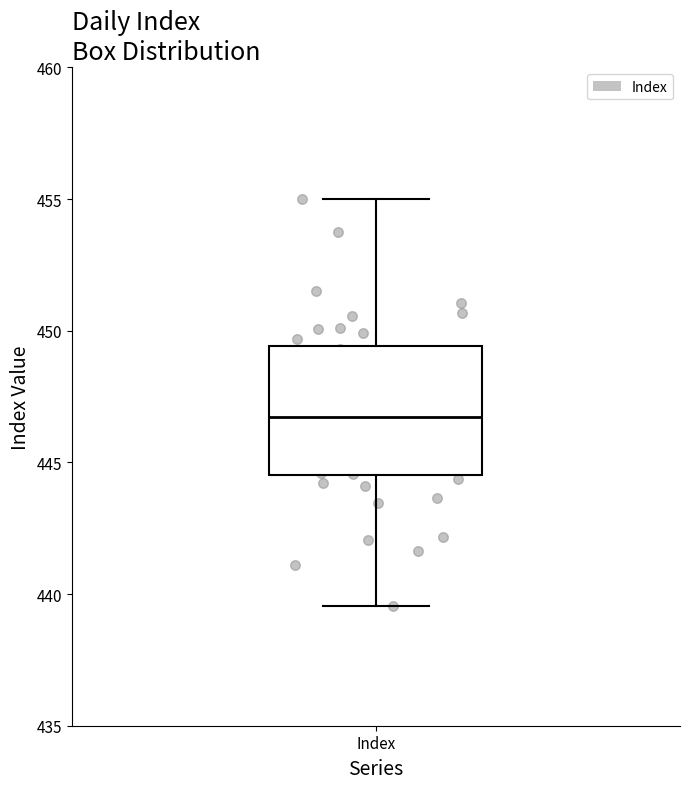

Where does the median line of the box for Index sit on the y-axis? The values are not printed on the chart, so give them approximately, as read against the axis.

446.5